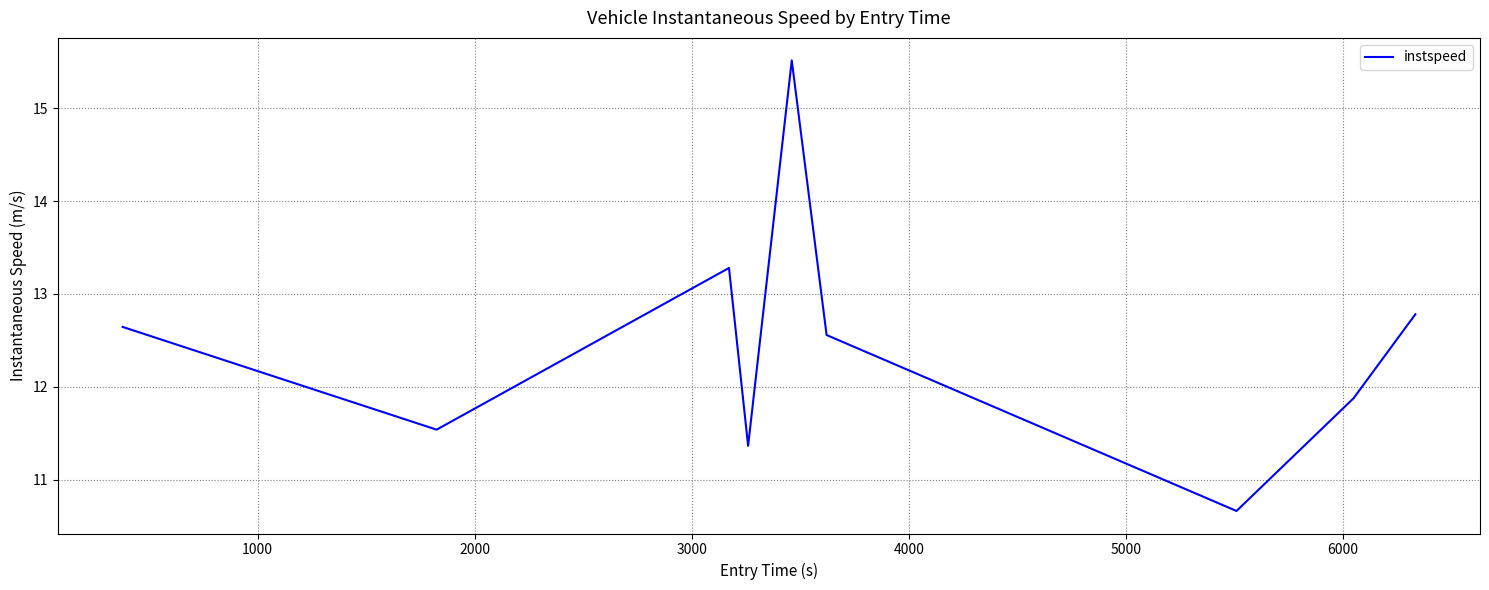

What is the minimum value shown in the chart?

10.7